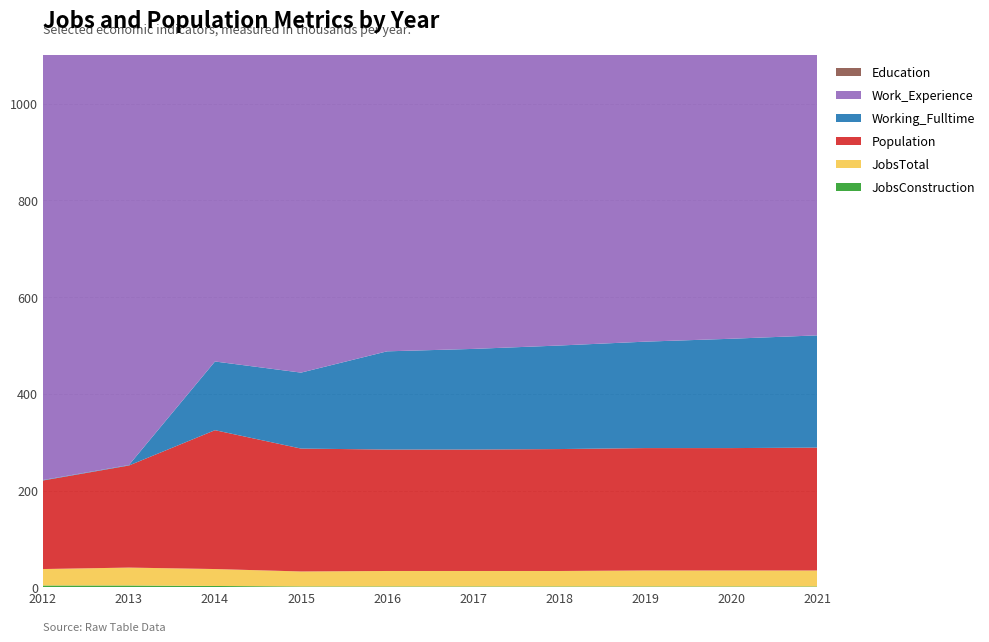

Reading right to left, transcribe all the data shown in this chart.

JobsConstruction: 2	2	2	2	2	2	2	3	4	4
JobsTotal: 33	33	33	32	32	32	31	35	37	34
Population: 254	253	253	252	251	251	254	287	211	183
Working_Fulltime: 232	226	220	214	208	203	157	142	1	1
Work_Experience: 858	856	855	853	851	848	830	850	867	1000
Education: 834	832	829	827	825	820	803	822	867	1000